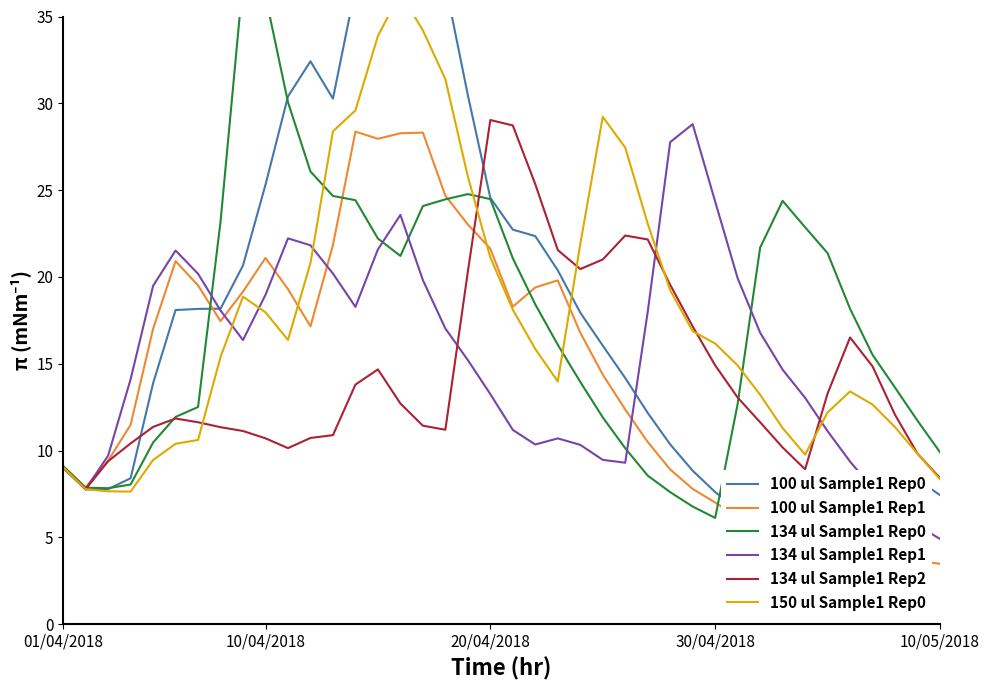

Which series ends up on top after the final intersection of 150 ul Sample1 Rep0 and 100 ul Sample1 Rep0?

150 ul Sample1 Rep0